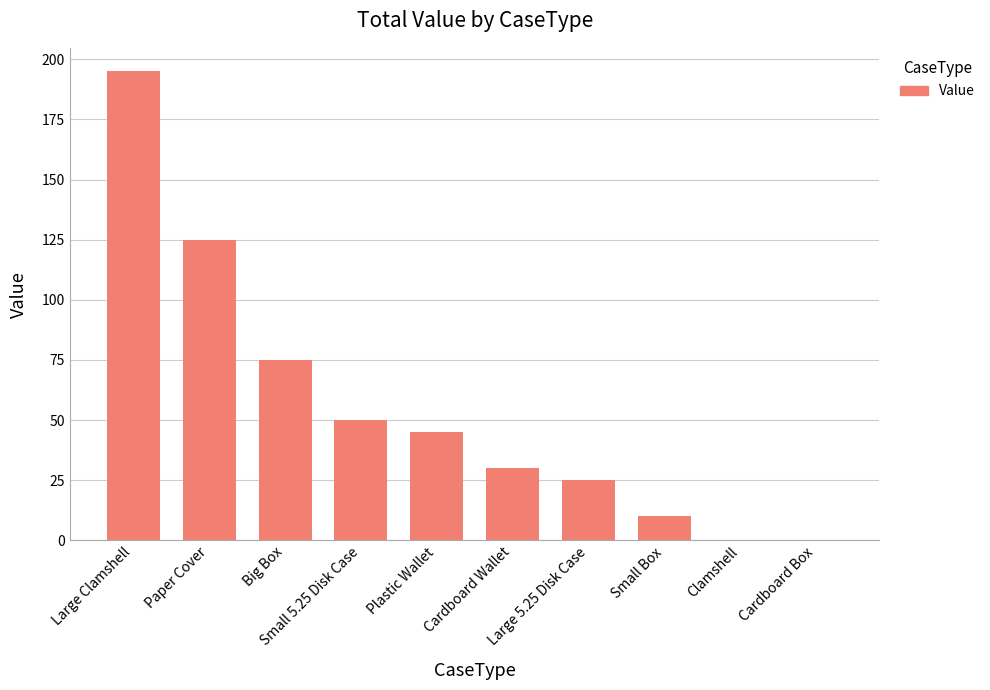

What is the sum of the values at Paper Cover and Small 5.25 Disk Case?

175